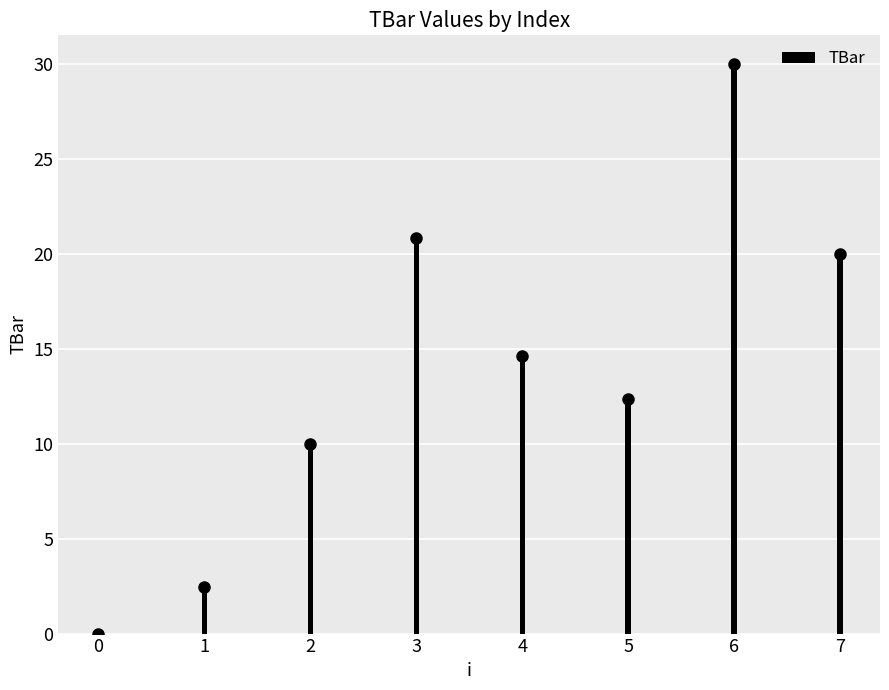

What value does the data have at 7?

20.0